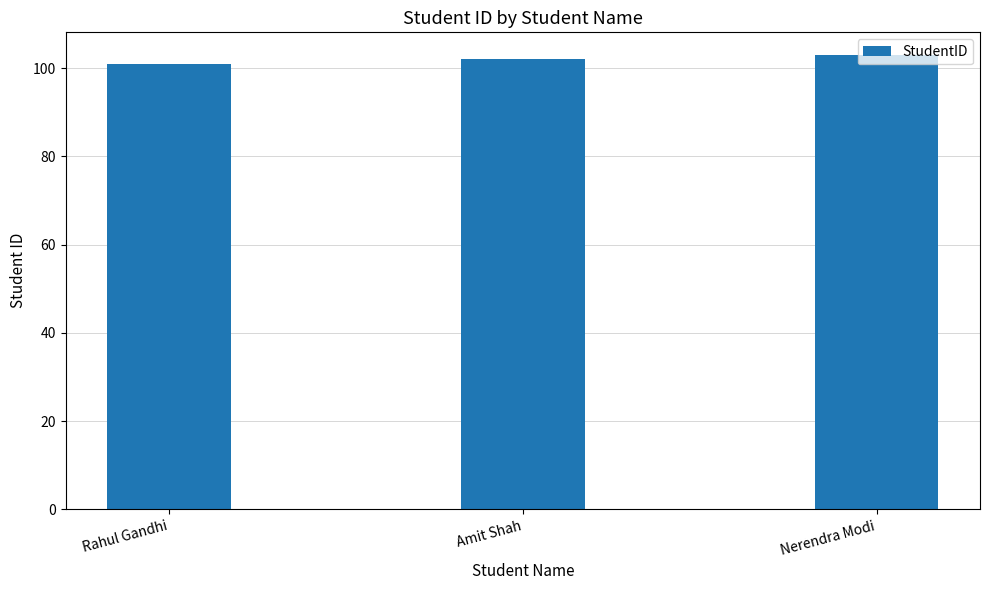

What is the minimum value shown in the chart?

101